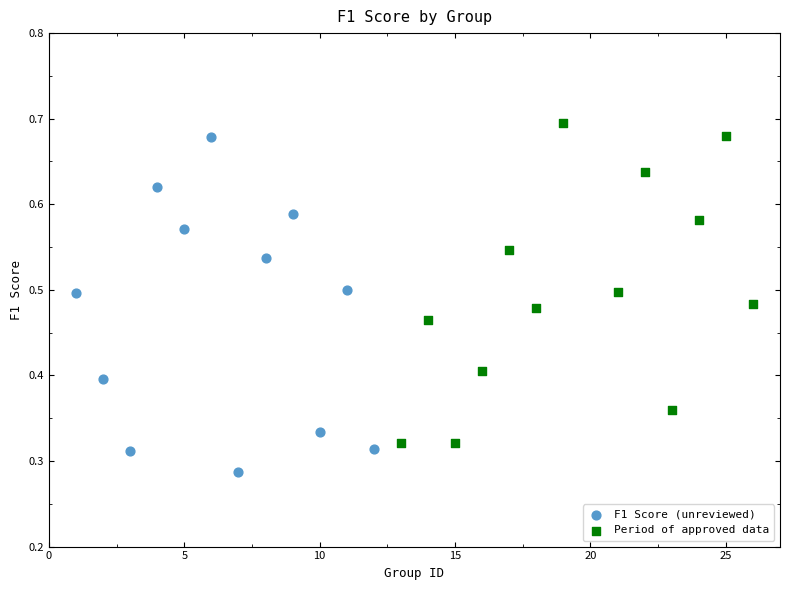

Which series contains the lowest Y value?

F1 Score (unreviewed)